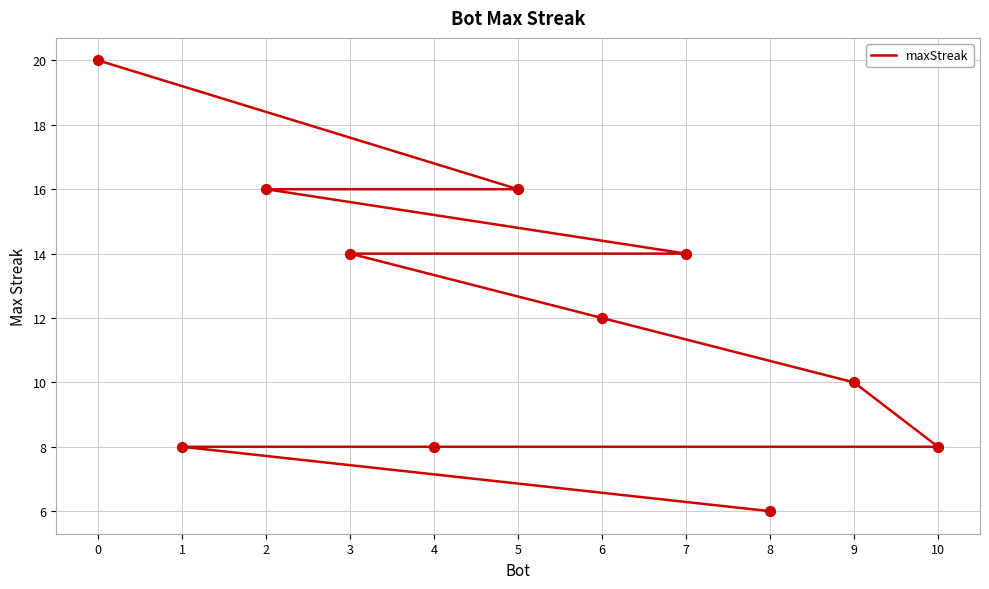

What is the change in value from 0 to 5?

-4